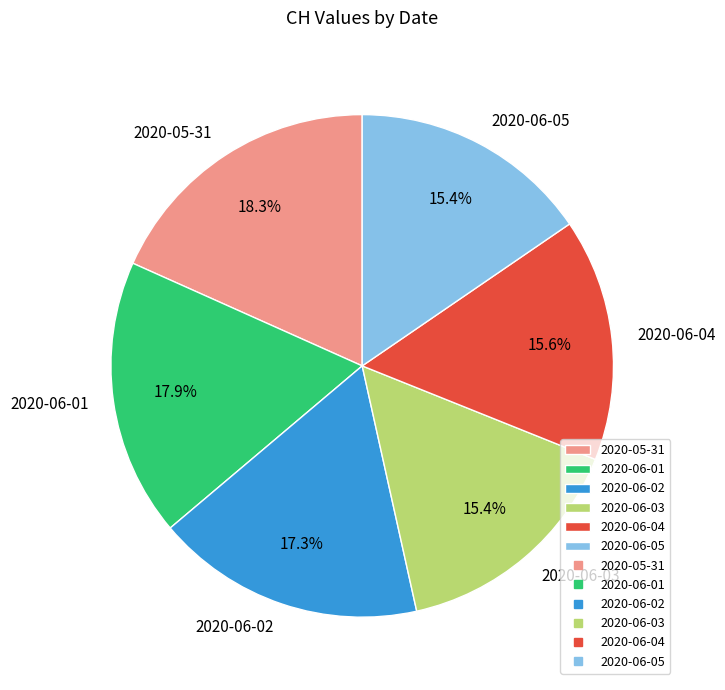

To the nearest percent, what is the difference between the largest and smallest slice percentages?

3%